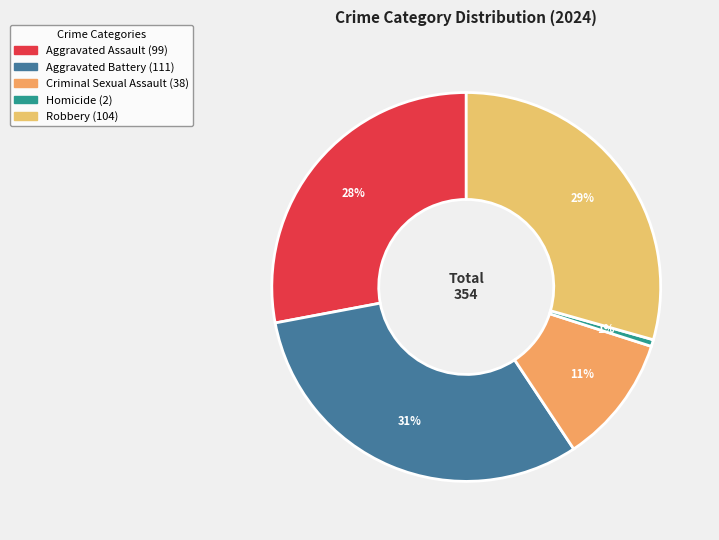

What is the smallest slice in the pie chart?

Homicide